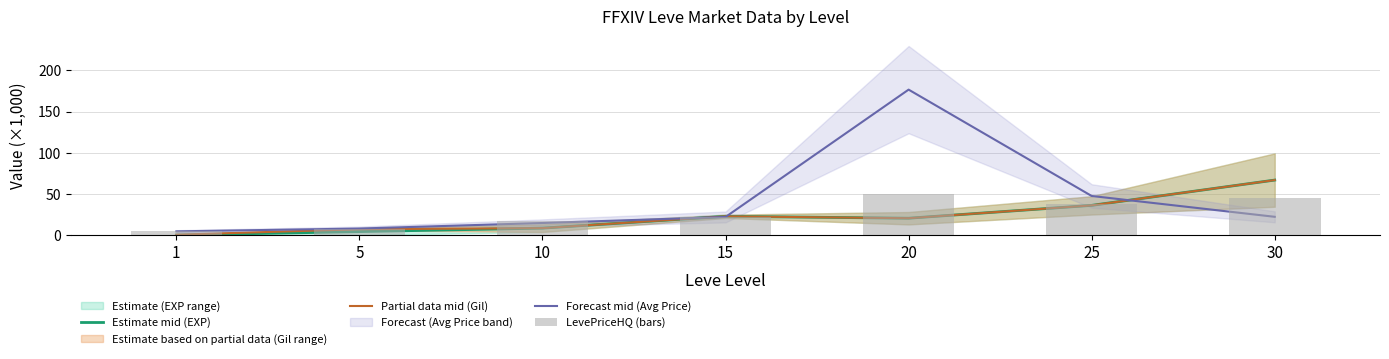

How many categories are shown in the chart?

7